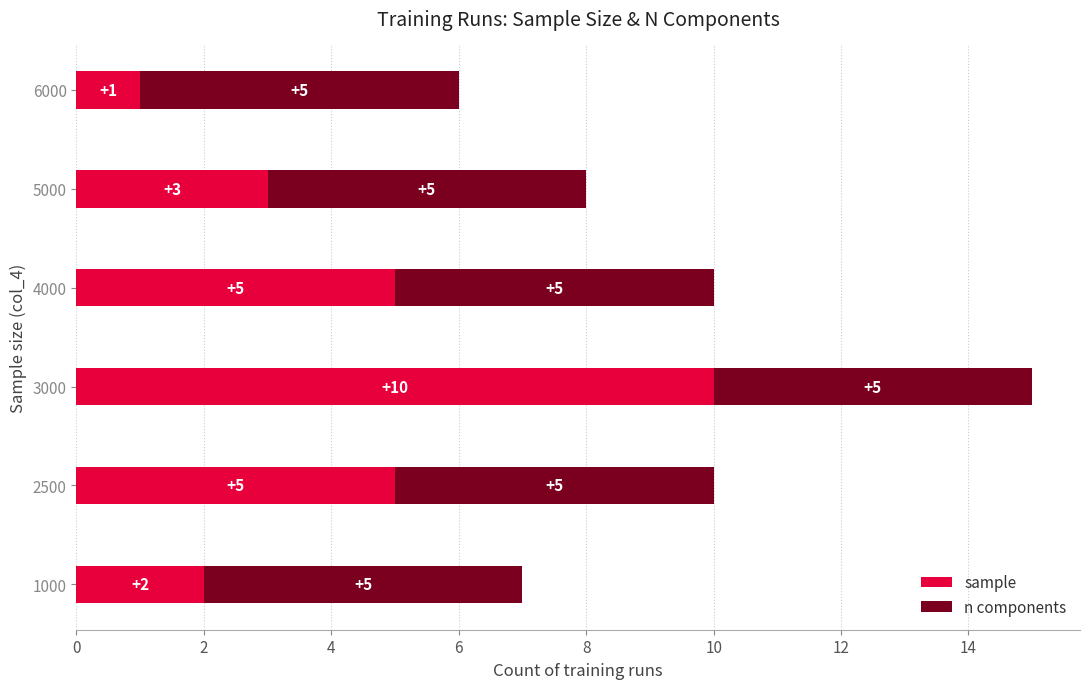

At which category is the sum across all series the highest?

3000